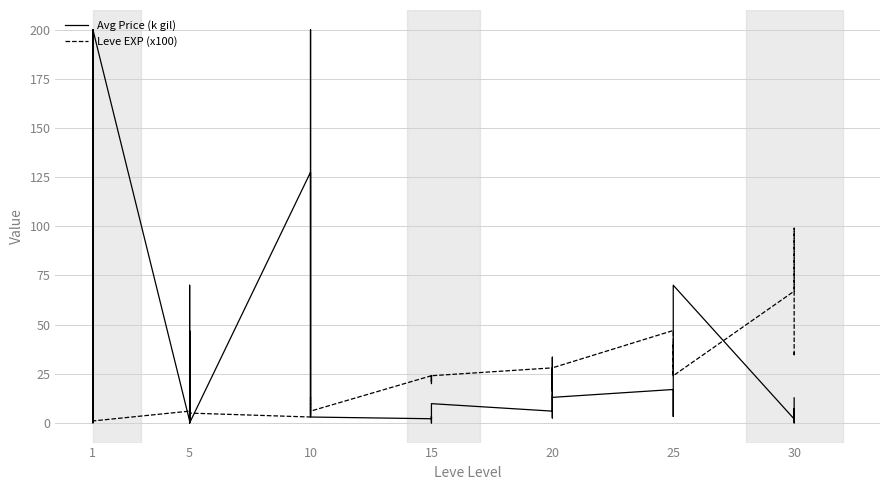

Between 1 and 30, which series saw the biggest shift?

Leve EXP (x100)